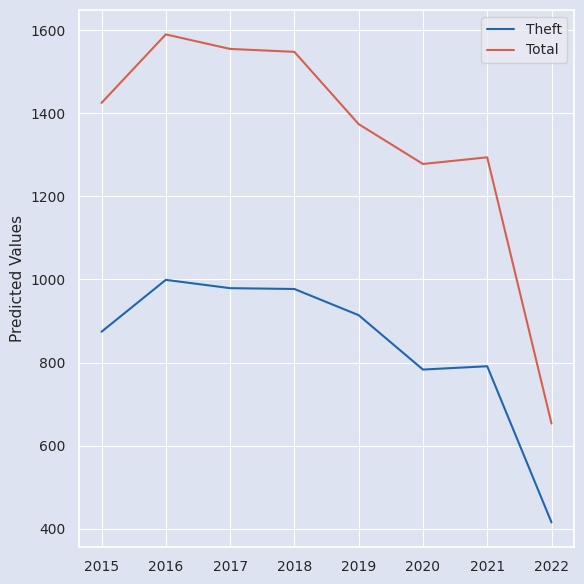

What is the lowest value of the Total series?

653